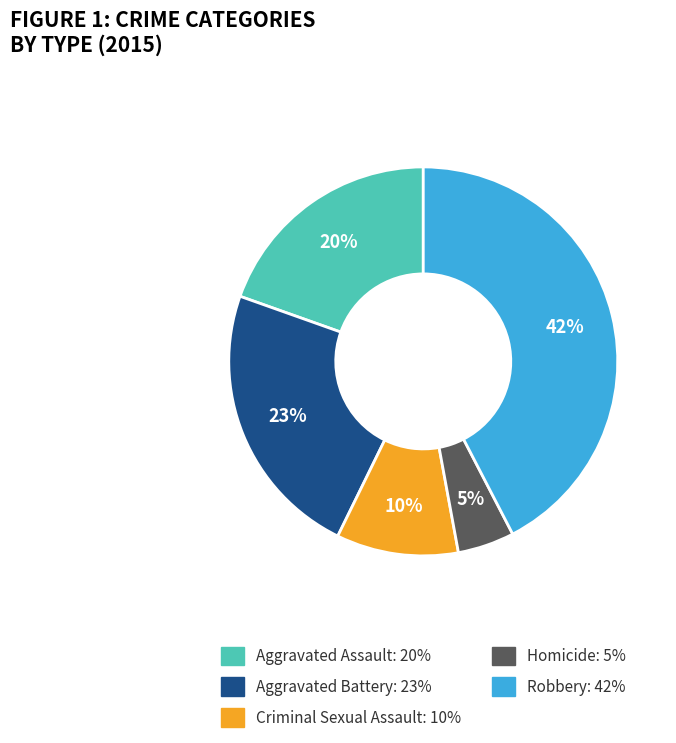

The Robbery slice represents 42% of the pie. True or false?

True